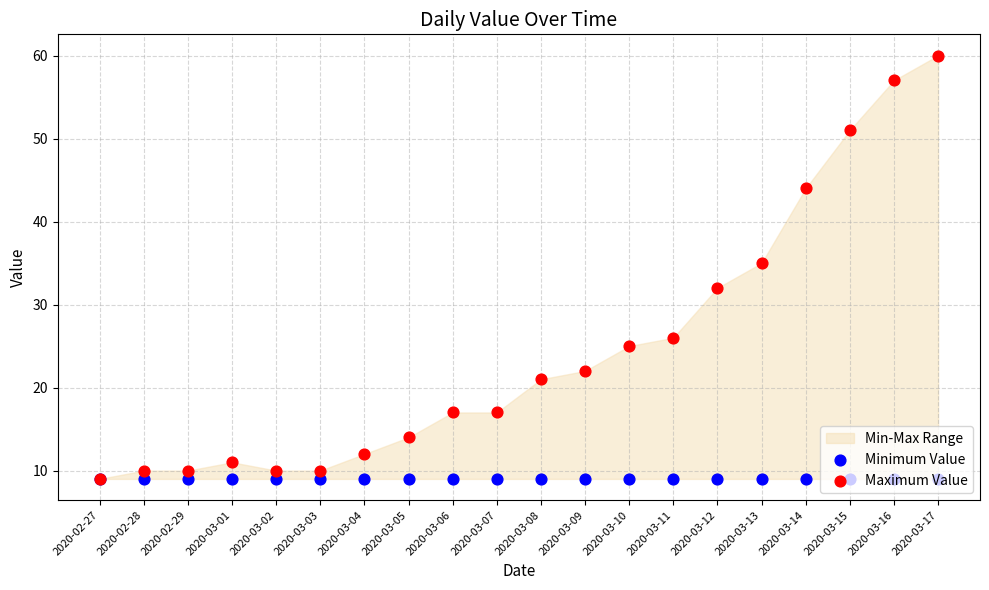

Which series has the largest total across all categories?

Maximum Value